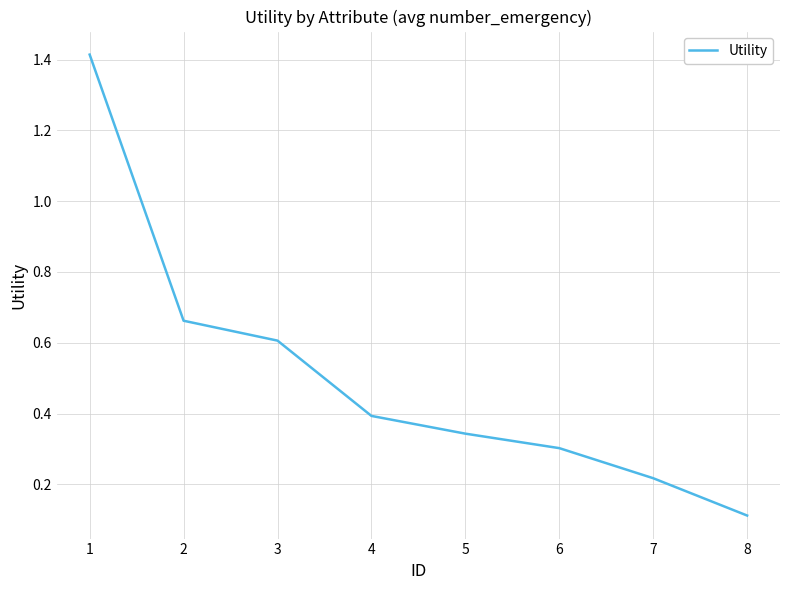

What is the average value?

0.5